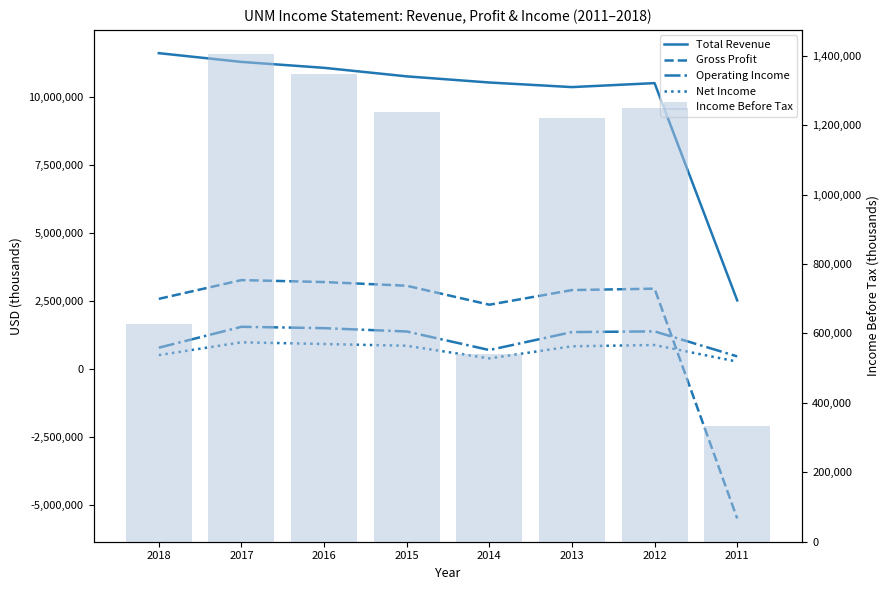

Is the value of Gross Profit at 2014 greater than the value of Total Revenue at 2017?

No